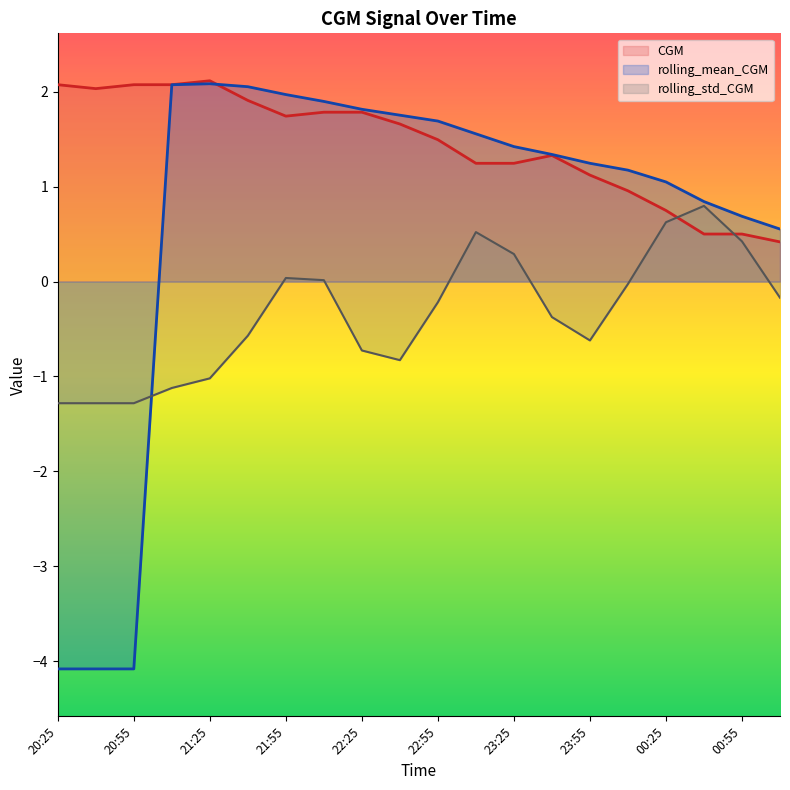

At which category is the sum across all series the highest?

21:55